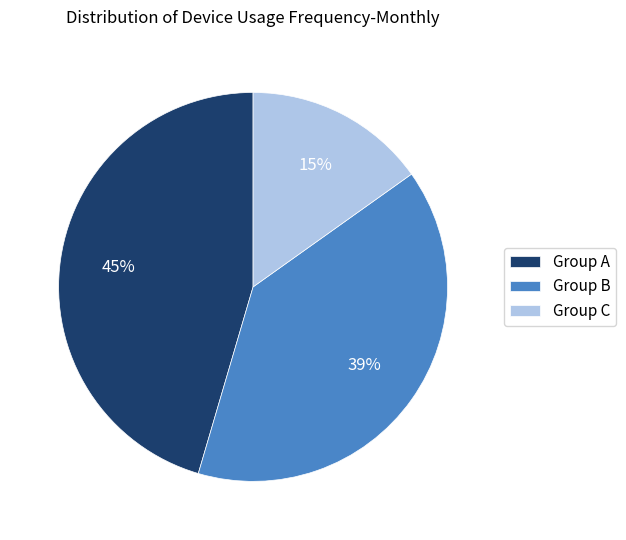

What percentage is the Group B slice, to the nearest percent?

39%